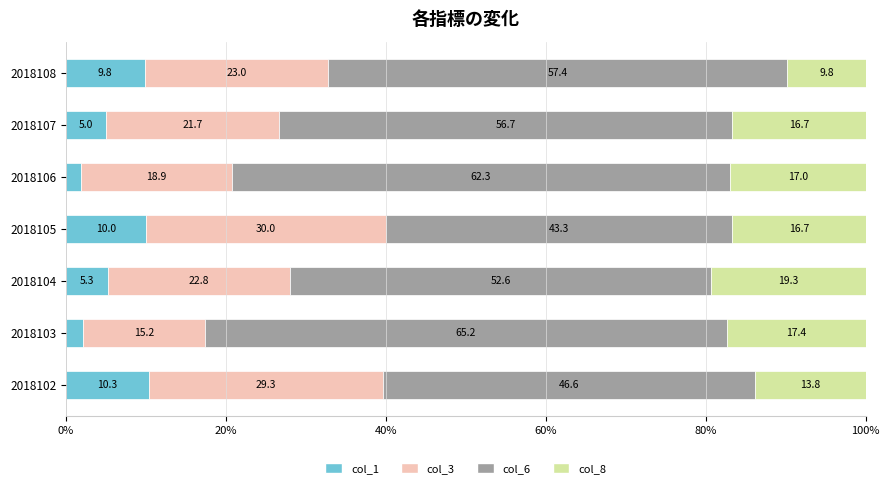

Where is col_1 nearest to the value 6?

2018104